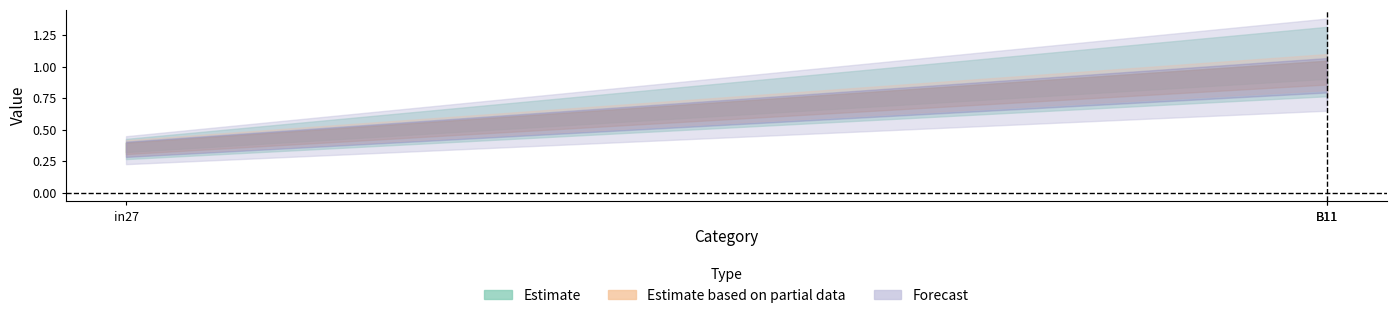

Where is job696_scenario1_1469 nearest to the value 0?

in27